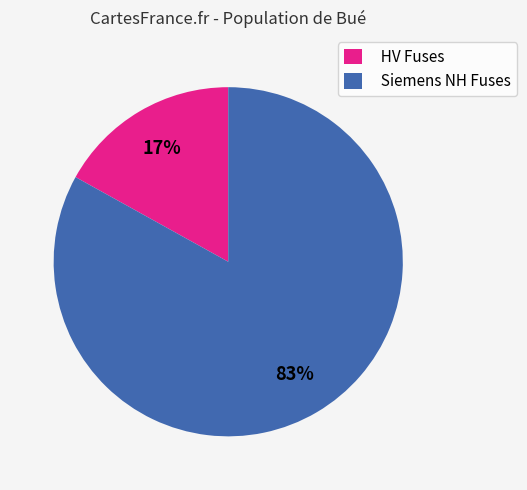

Combined, do Siemens NH Fuses and HV Fuses account for over 50%?

Yes